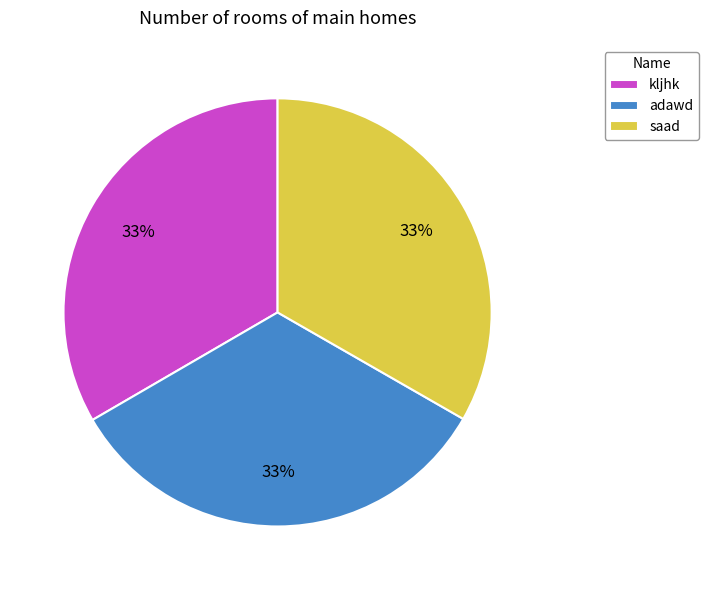

Is the sum of saad and adawd greater than half?

Yes